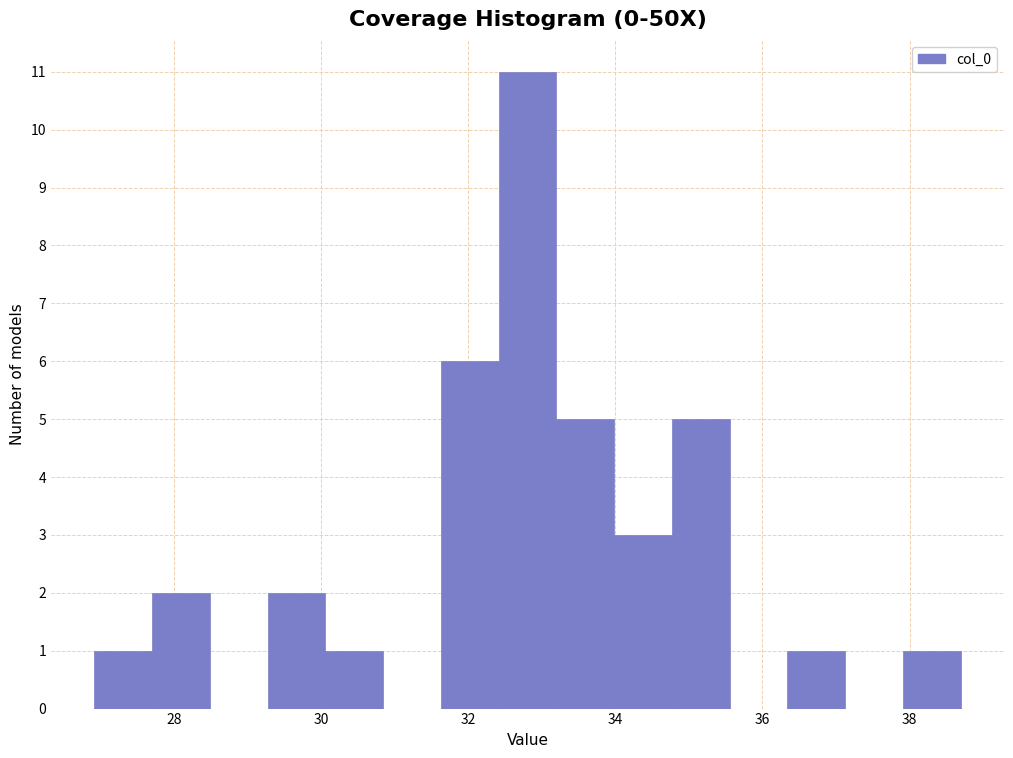

Read against the x-axis, roughly where is the centre of the tallest bar?

32.8